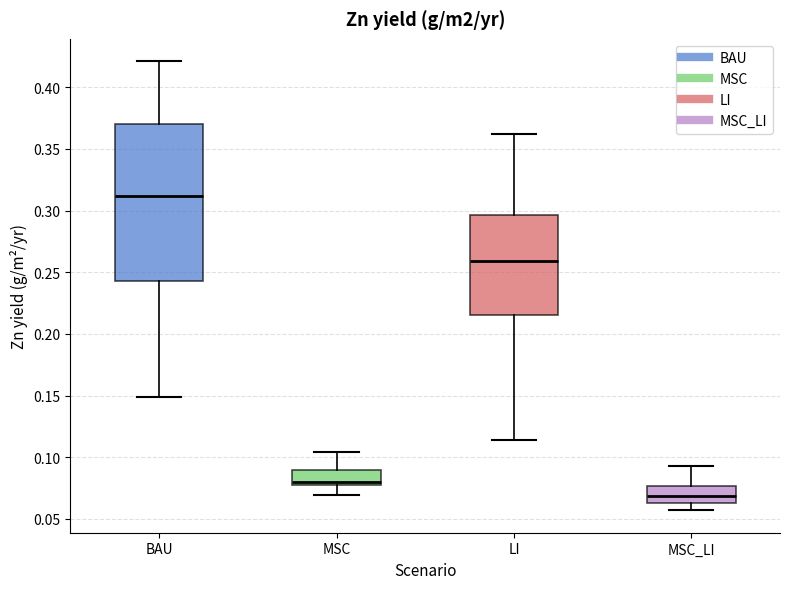

Reading left to right, transcribe this box plot: for each box, give where its median line is, the range the box spans, and where its two whiskers end, as read against the y-axis. The values are not printed on the chart, so give them approximately, as read against the axis.

BAU: median 0.310, box 0.245 to 0.370, whiskers 0.150 to 0.420
MSC: median 0.080, box 0.075 to 0.090, whiskers 0.070 to 0.105
LI: median 0.260, box 0.215 to 0.295, whiskers 0.115 to 0.360
MSC_LI: median 0.070, box 0.065 to 0.075, whiskers 0.055 to 0.095